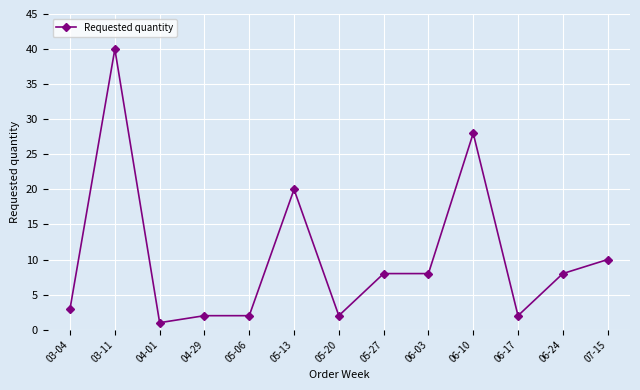

At which category does the chart reach its peak across all series?

03-11